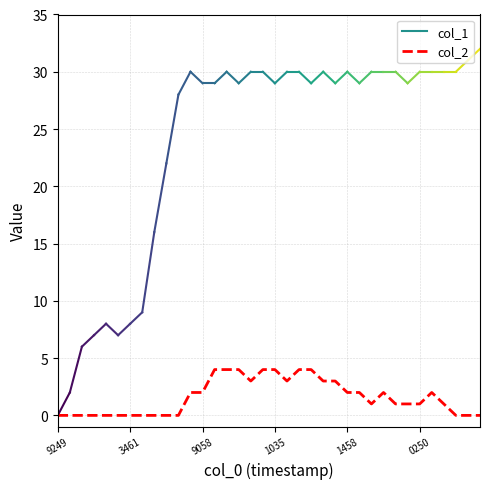

What is the greatest value displayed?

4